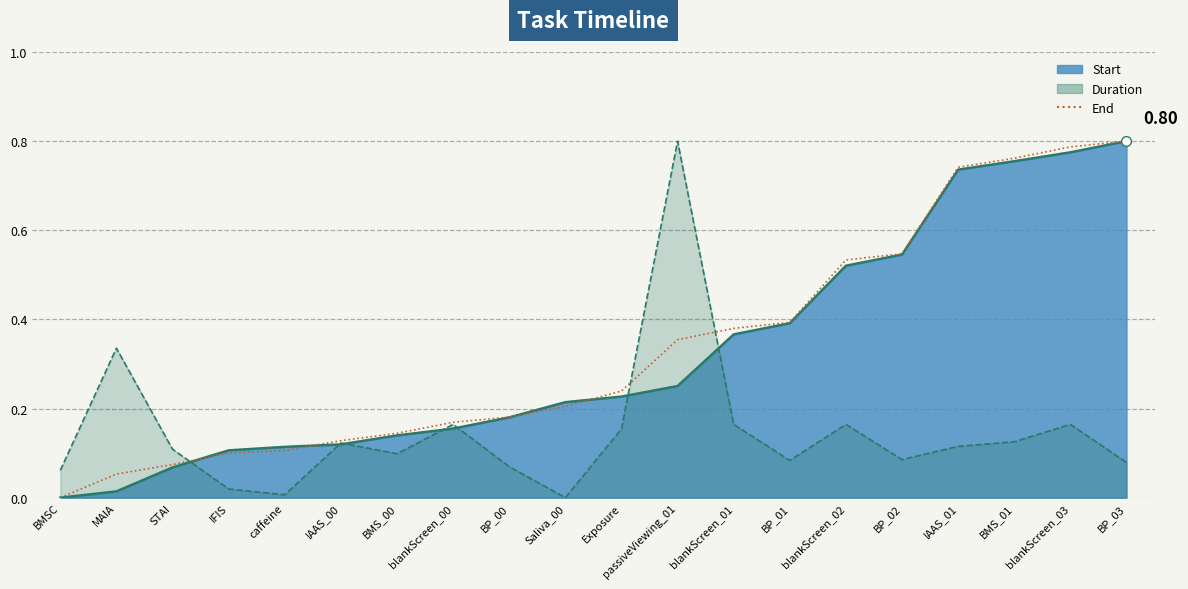

How many lines are shown in the chart?

1